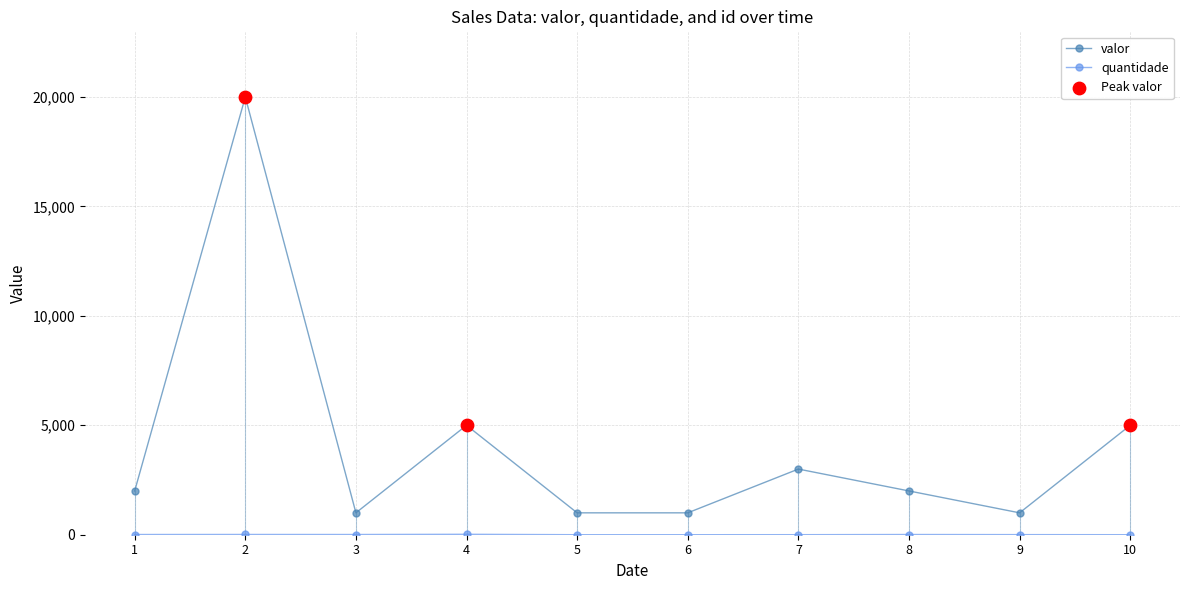

Which series has the widest spread of values?

valor